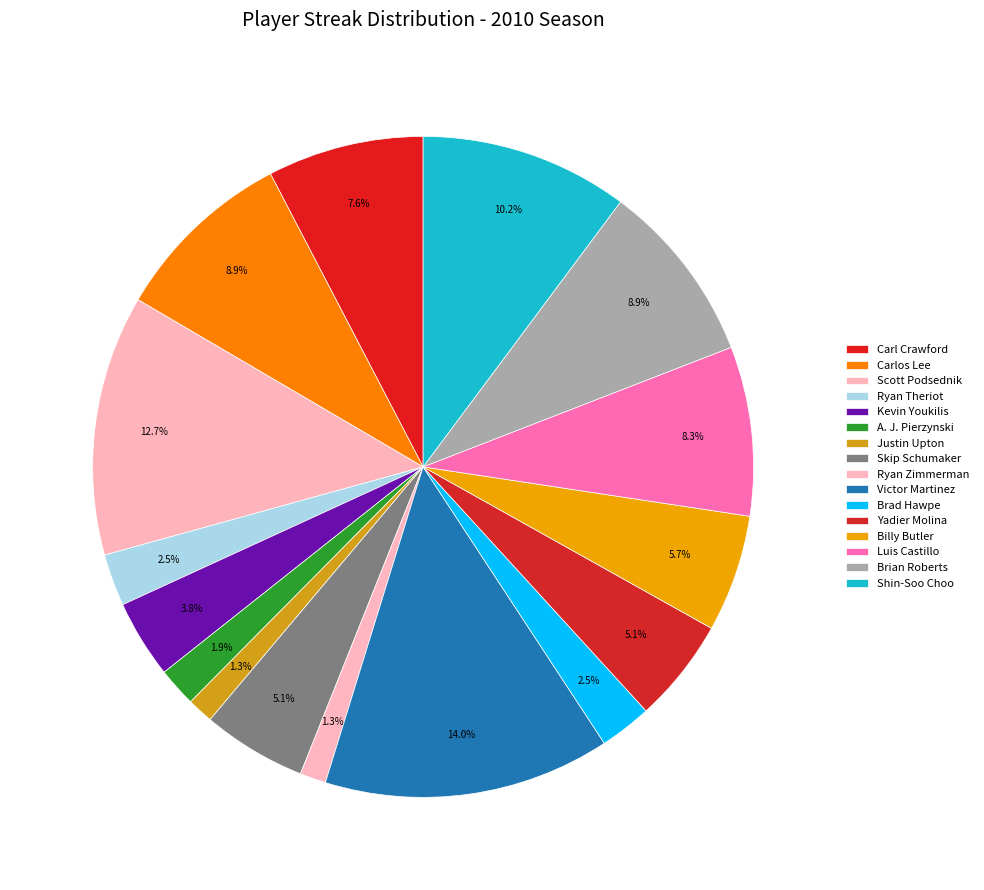

Rank the categories by value from highest to lowest.

Victor Martinez, Scott Podsednik, Shin-Soo Choo, Carlos Lee, Brian Roberts, Luis Castillo, Carl Crawford, Billy Butler, Skip Schumaker, Yadier Molina, Kevin Youkilis, Ryan Theriot, Brad Hawpe, A. J. Pierzynski, Justin Upton, Ryan Zimmerman